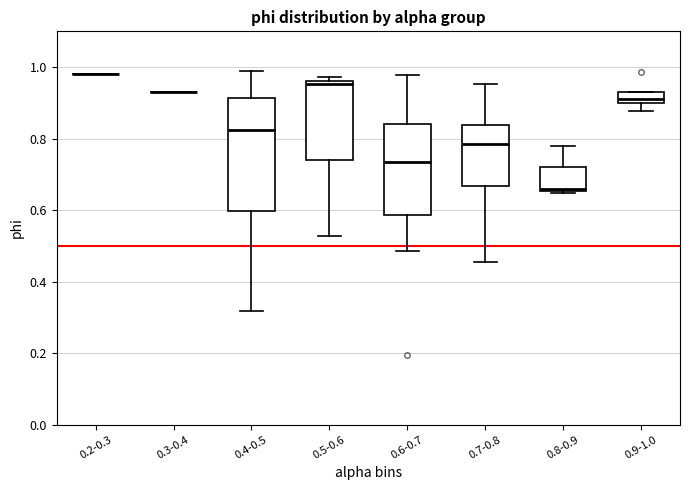

Reading left to right, transcribe this box plot: for each box, give where its median line is, the range the box spans, and where its two whiskers end, as read against the y-axis. The values are not printed on the chart, so give them approximately, as read against the axis.

0.2-0.3: box collapsed to a line at 0.98, whiskers 0.98 to 0.98
0.3-0.4: box collapsed to a line at 0.94, whiskers 0.94 to 0.94
0.4-0.5: median 0.82, box 0.60 to 0.92, whiskers 0.32 to 1.00
0.5-0.6: median 0.96 (just below the box's upper edge), box 0.74 to 0.96, whiskers 0.52 to 0.98
0.6-0.7: median 0.74, box 0.58 to 0.84, whiskers 0.48 to 0.98
0.7-0.8: median 0.78, box 0.66 to 0.84, whiskers 0.46 to 0.96
0.8-0.9: median 0.66 (just above the box's lower edge), box 0.66 to 0.72, whiskers 0.64 to 0.78
0.9-1.0: median 0.90 (just above the box's lower edge), box 0.90 to 0.94, whiskers 0.88 to 0.94